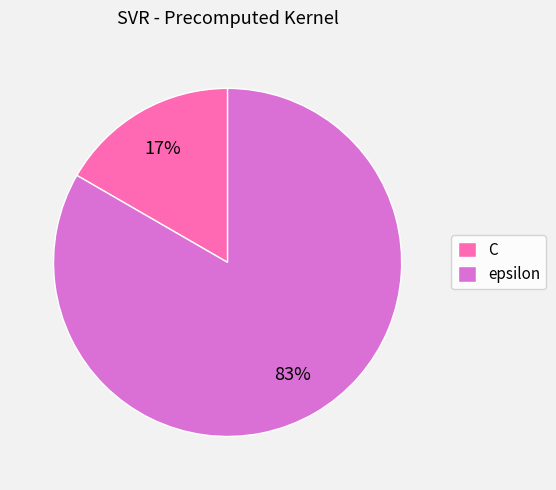

To the nearest percent, what percentage of the pie is epsilon?

83%